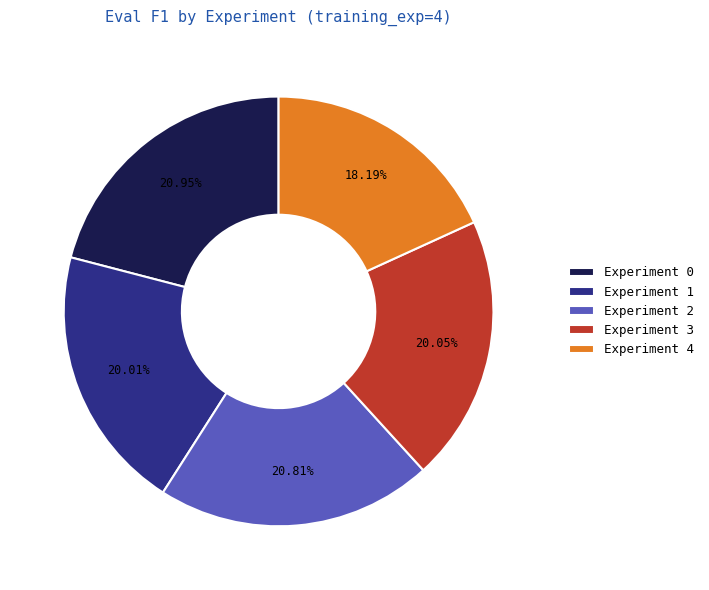

Is there any slice that represents more than half of the pie?

No